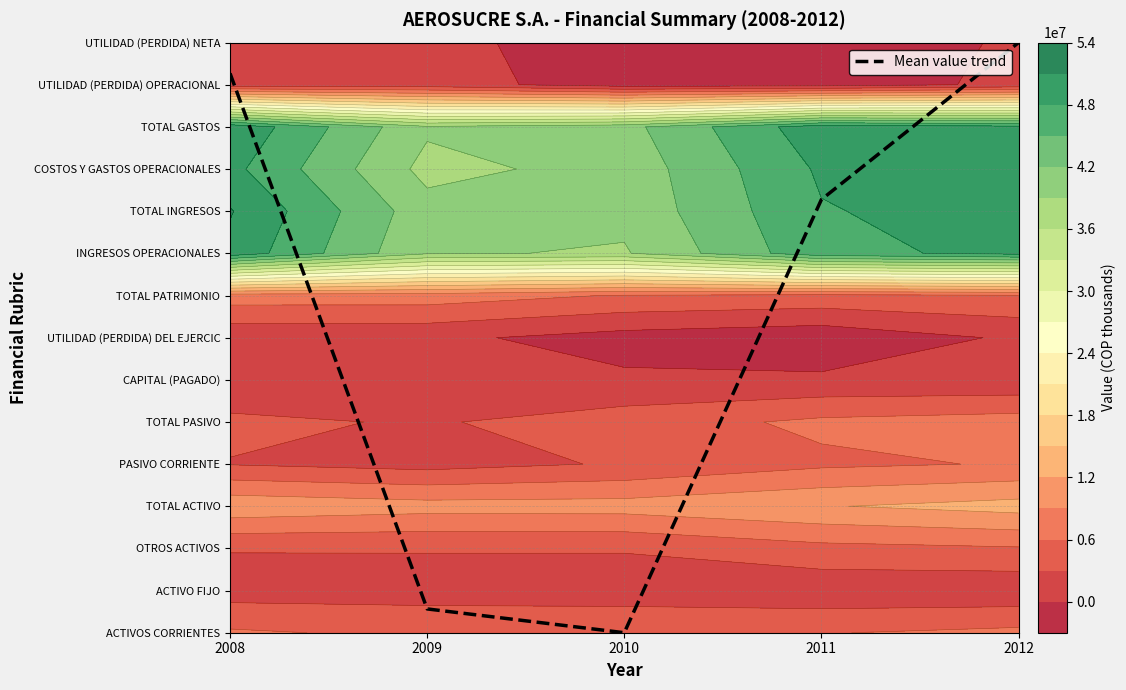

Is it true that the value at 2009 is 0.1?

False